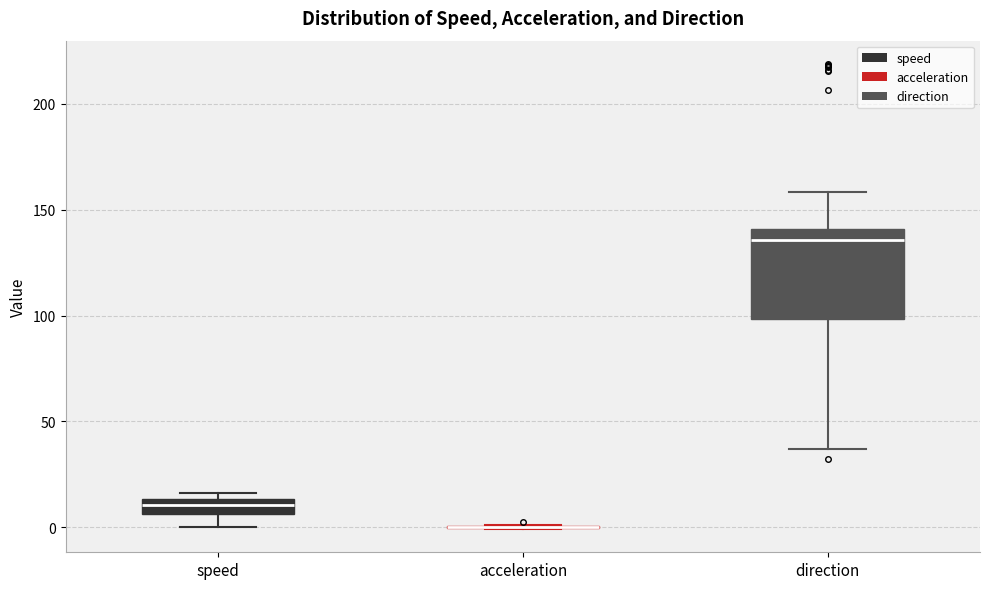

Which box is the tallest, from its lower edge to its upper edge?

direction